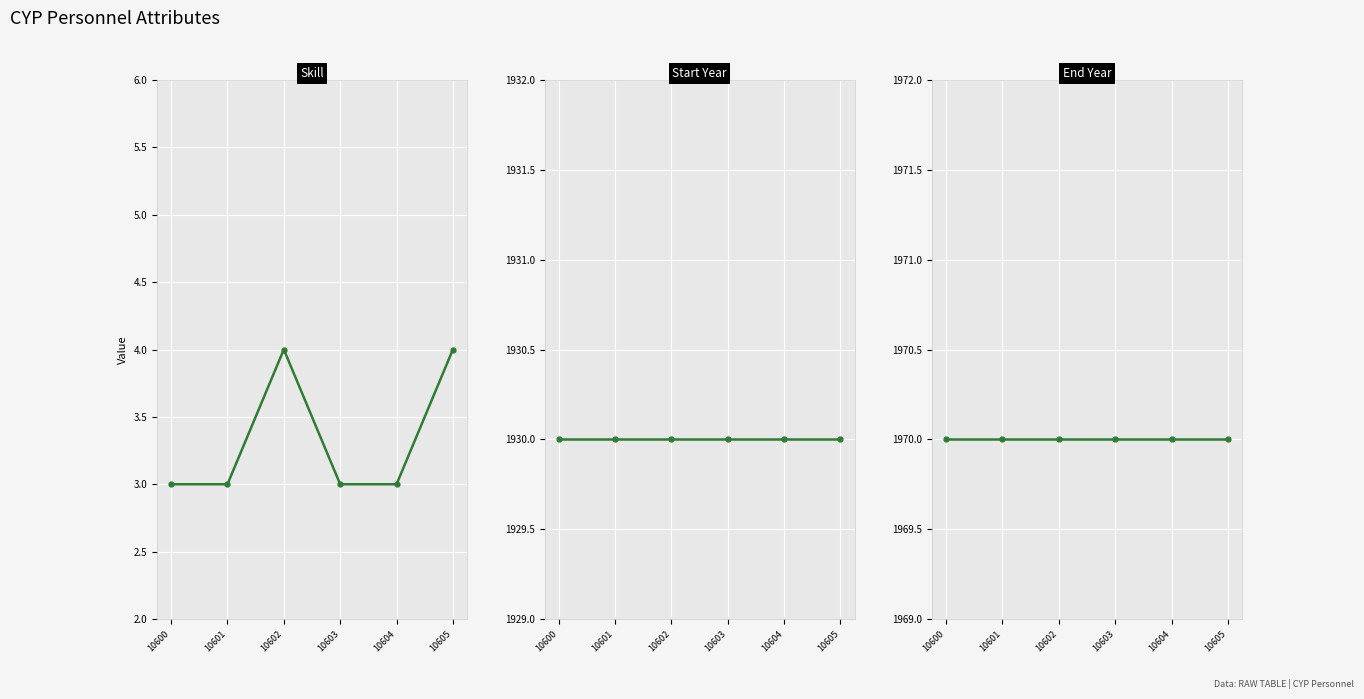

Between 10602 and 10603, which series saw the biggest shift?

Skill